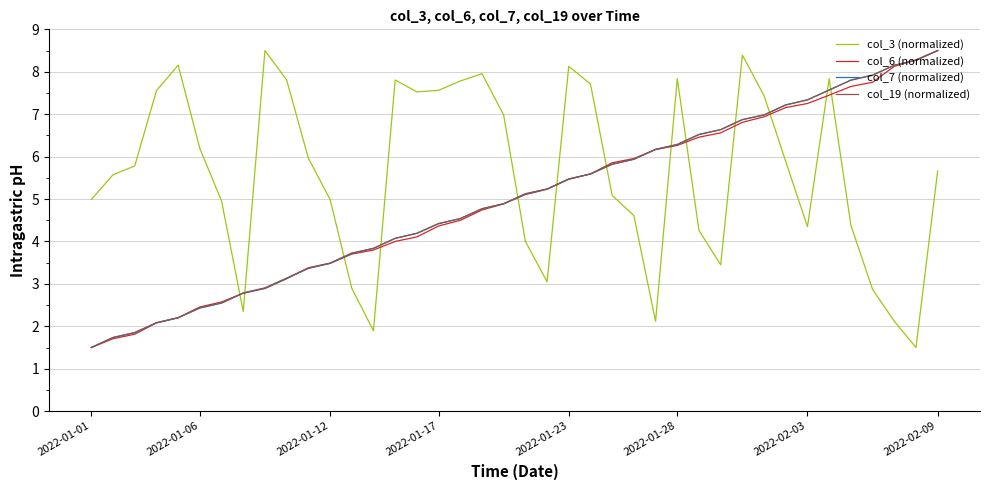

What is the lowest value of the col_3 (normalized) series?

1.5